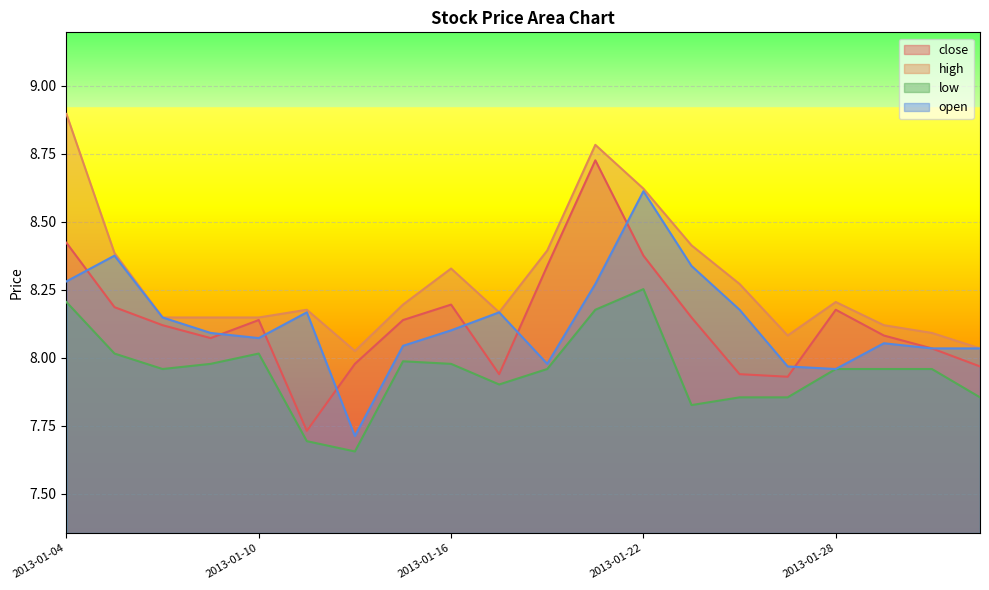

At which category does high reach its first local valley?

2013-01-14